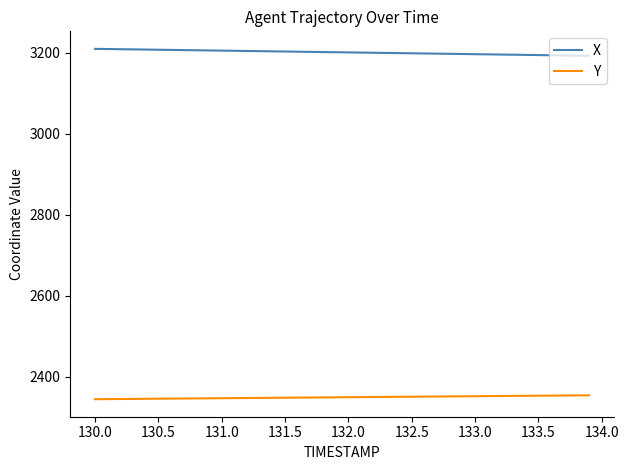

Which series has the largest total across all categories?

X